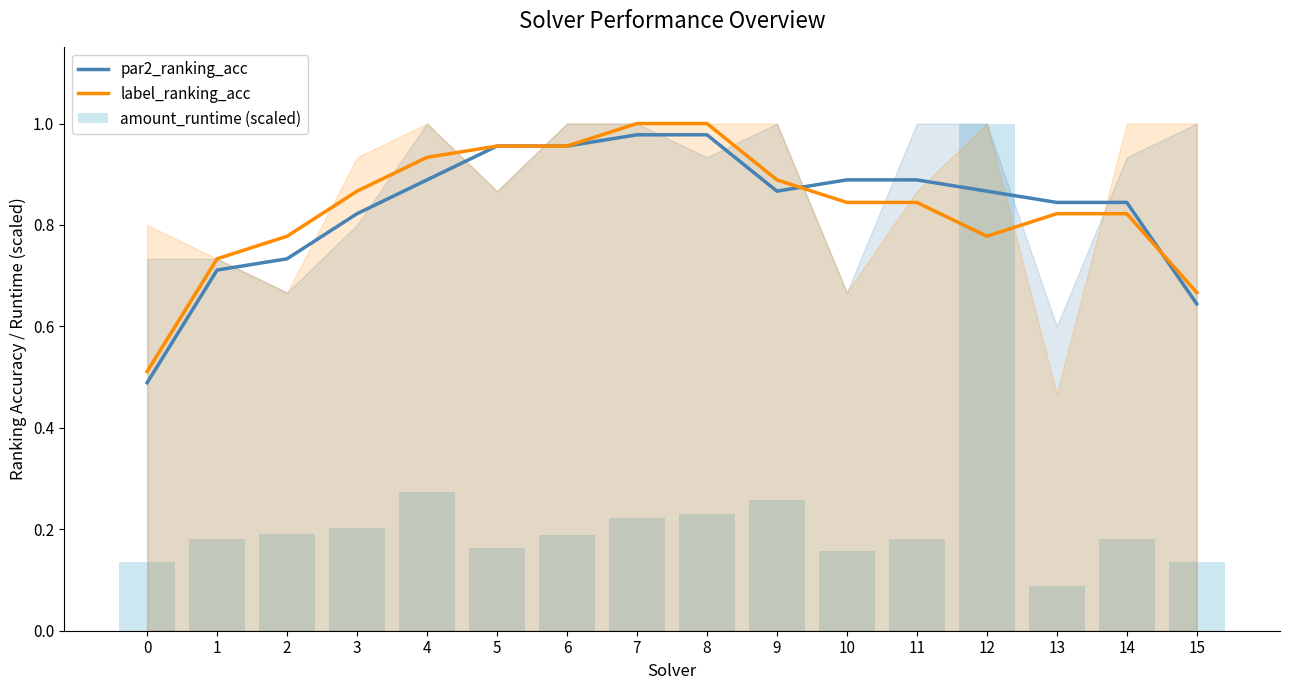

Rank the categories by par2_ranking_acc value from highest to lowest.

7, 8, 5, 6, 4, 10, 11, 9, 12, 13, 14, 3, 2, 1, 15, 0